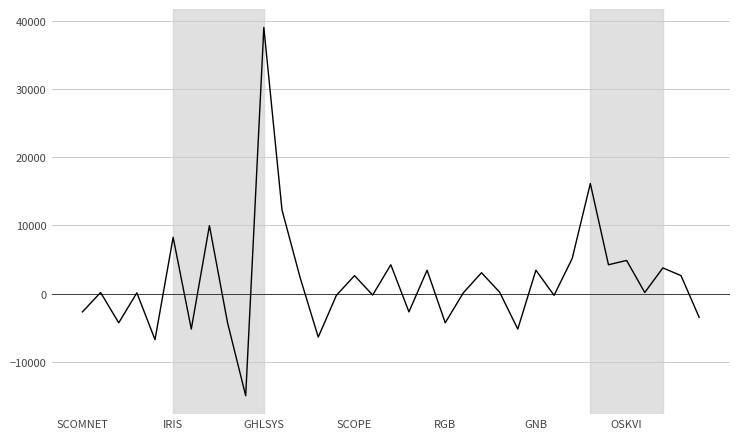

What is the maximum value shown in the chart?

39000.0